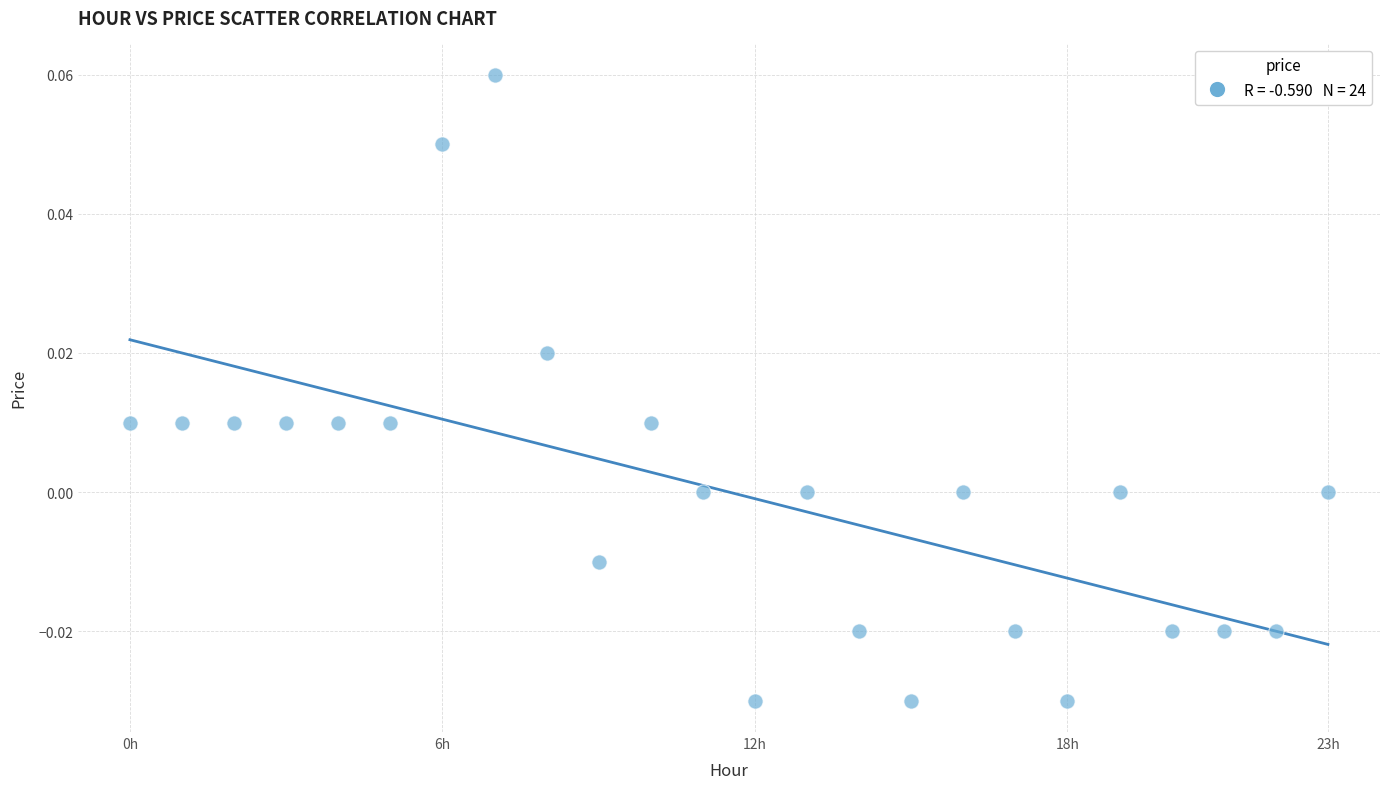

How many points are shown in the scatter plot?

24